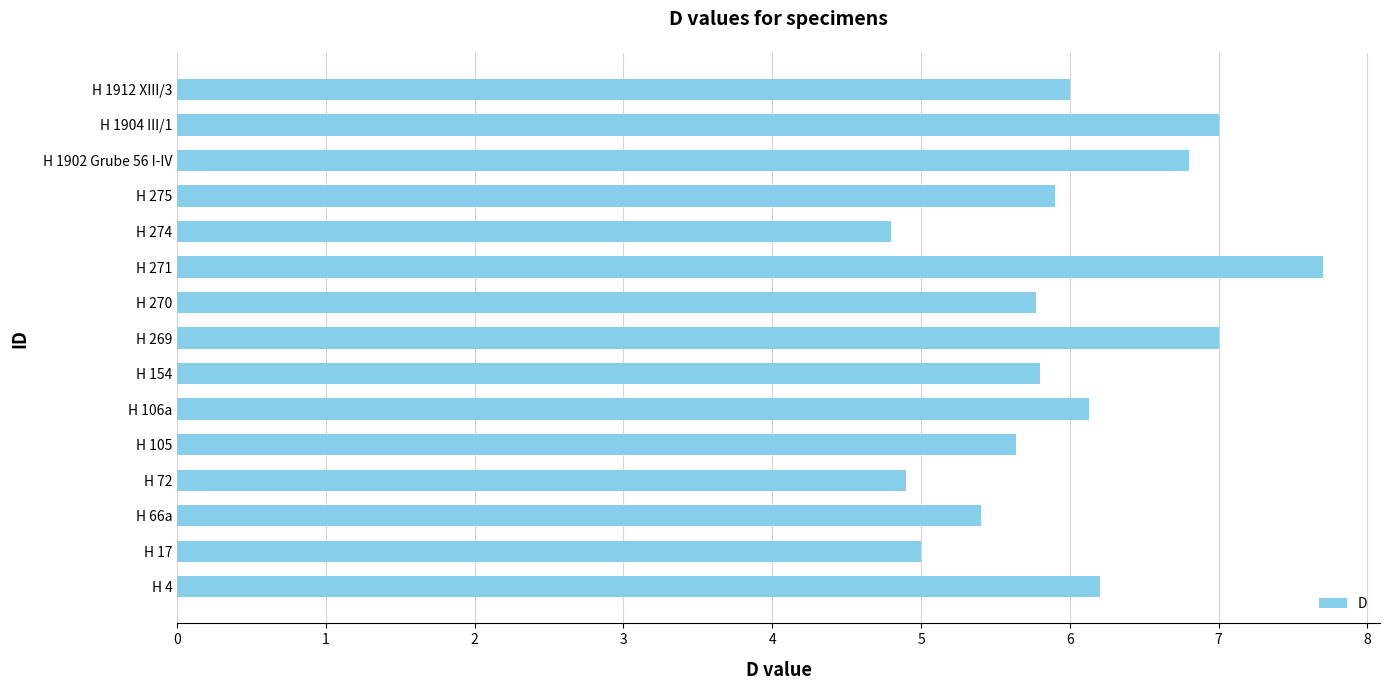

The chart shows a value of 5.8 at H 270. True or false?

True